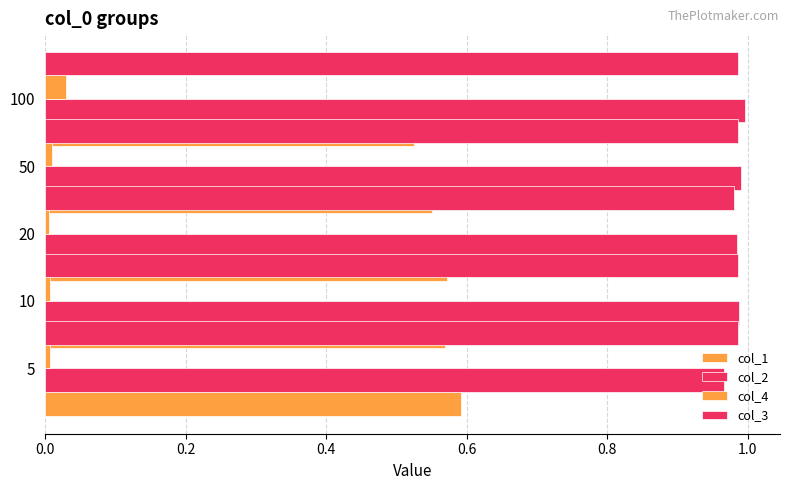

How many col_2 values are between 0 and 1?

5